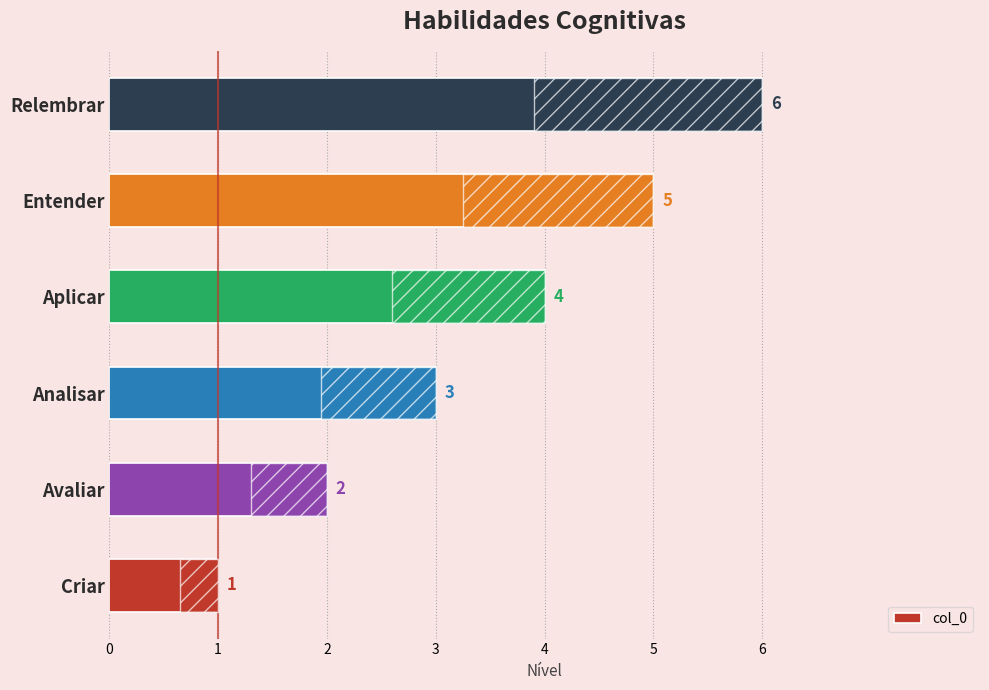

The chart shows a value of 5 at Analisar. True or false?

False